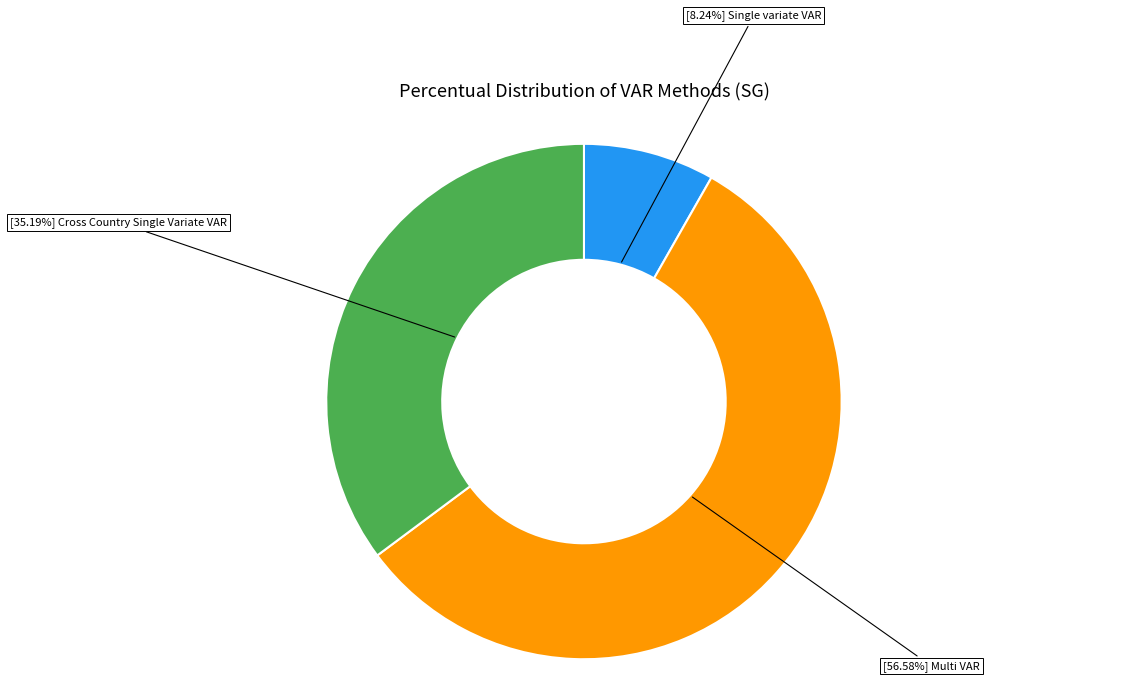

Is there a majority slice in this chart?

Yes